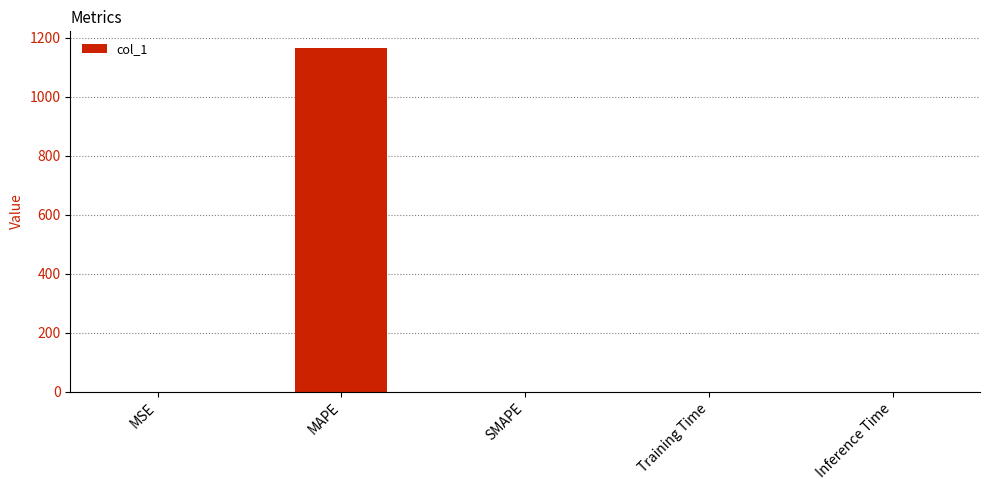

Which category has the highest value across all series?

MAPE